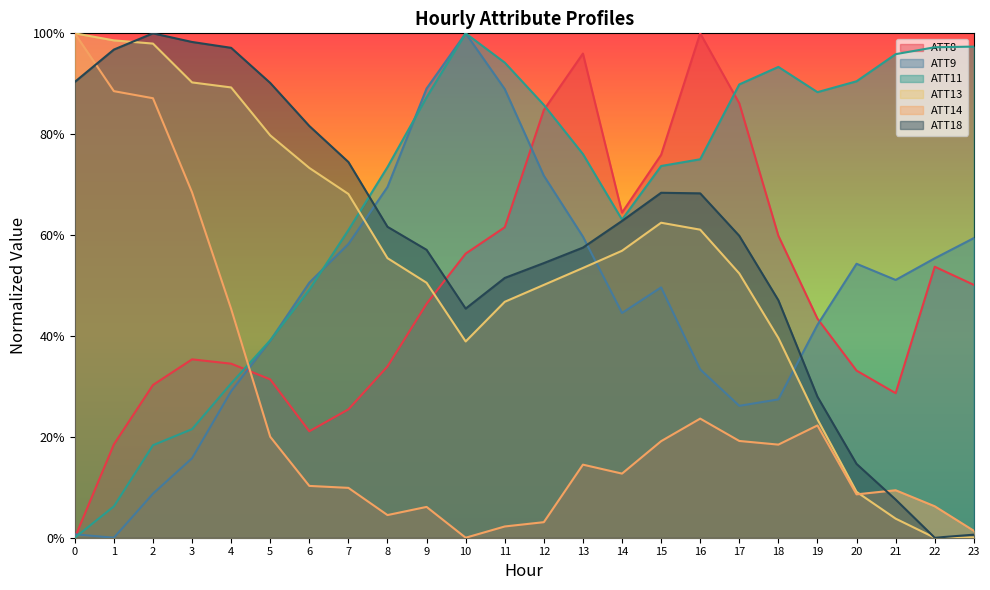

Count the number of data series in this chart.

6